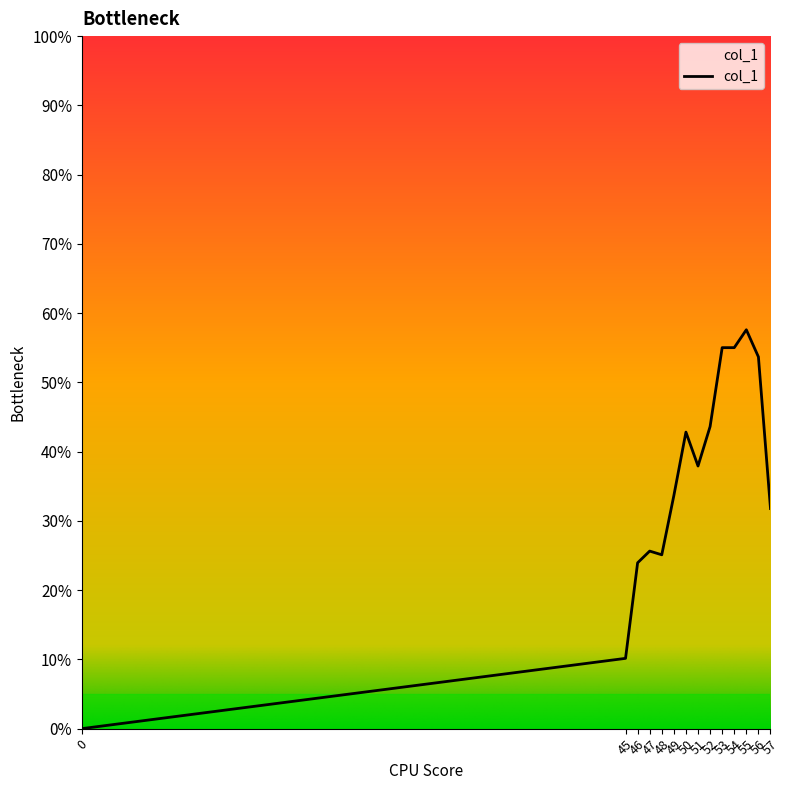

Which has a higher value, 50 or 45?

50